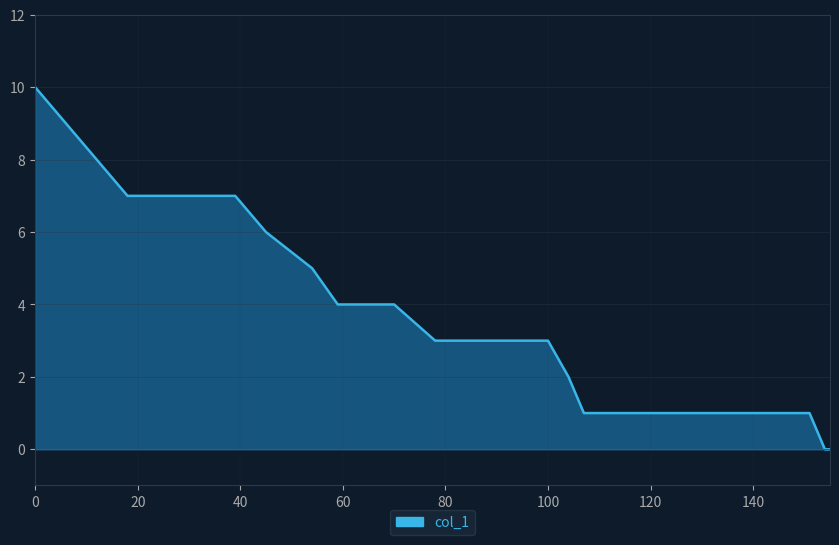

What is the greatest value displayed?

10